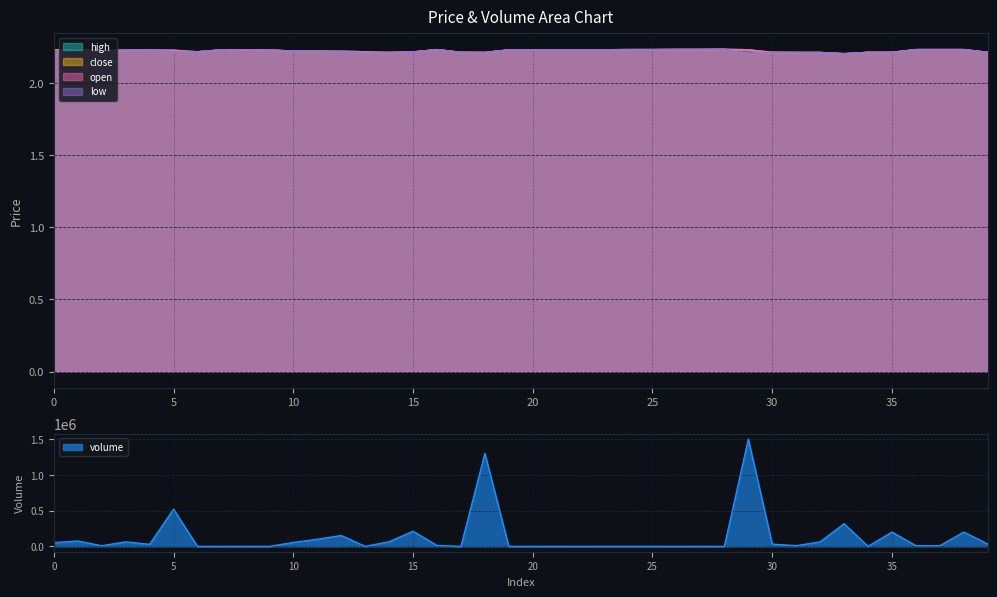

What is the spread (max minus min) of values at 13?

719.8